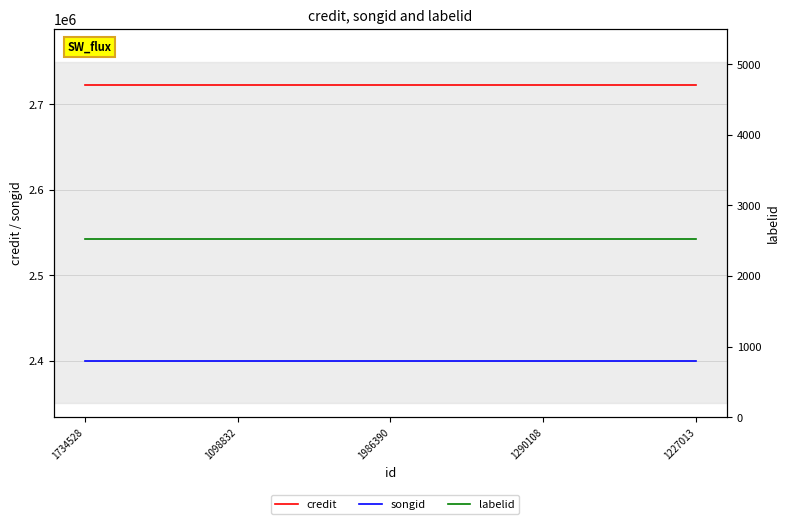

Which has a higher value, 1098832 or 1734528?

1098832